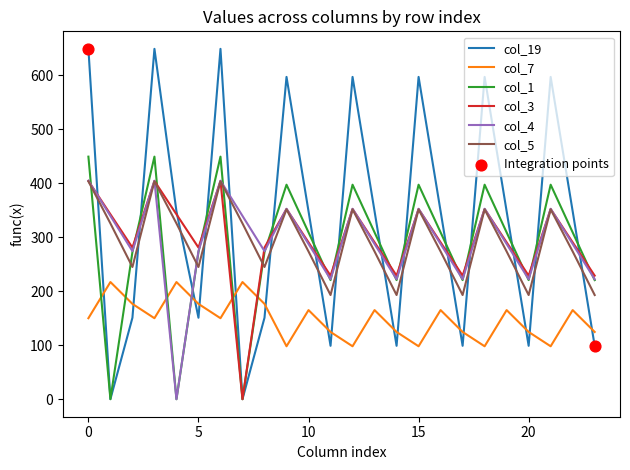

Which series has the largest total across all categories?

col_19